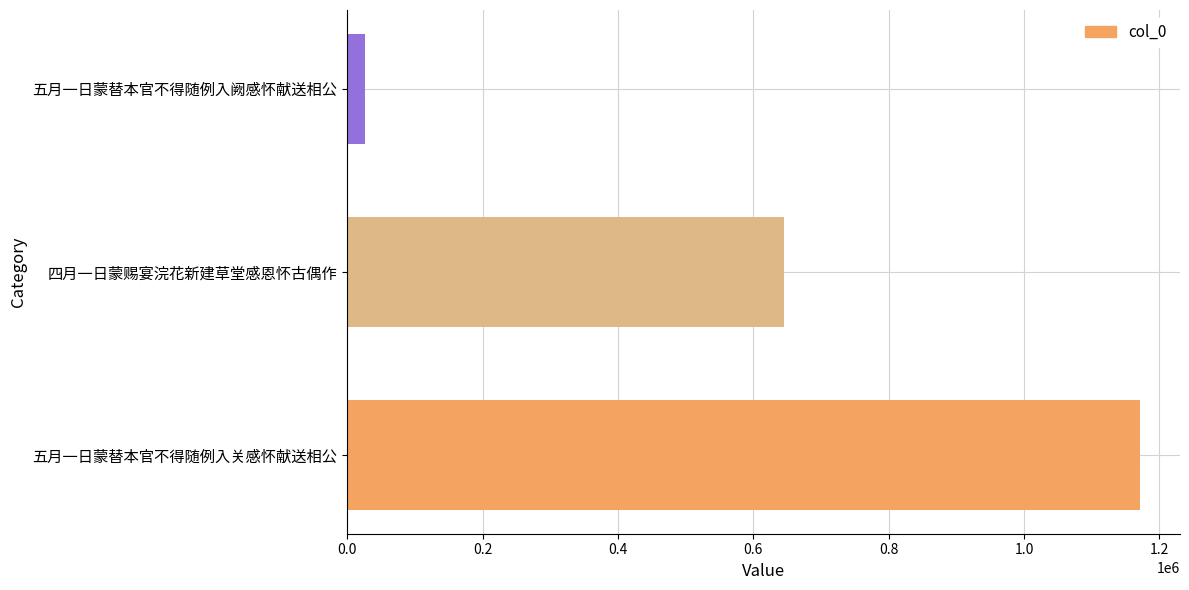

What is the difference between the maximum and second lowest values?

527233